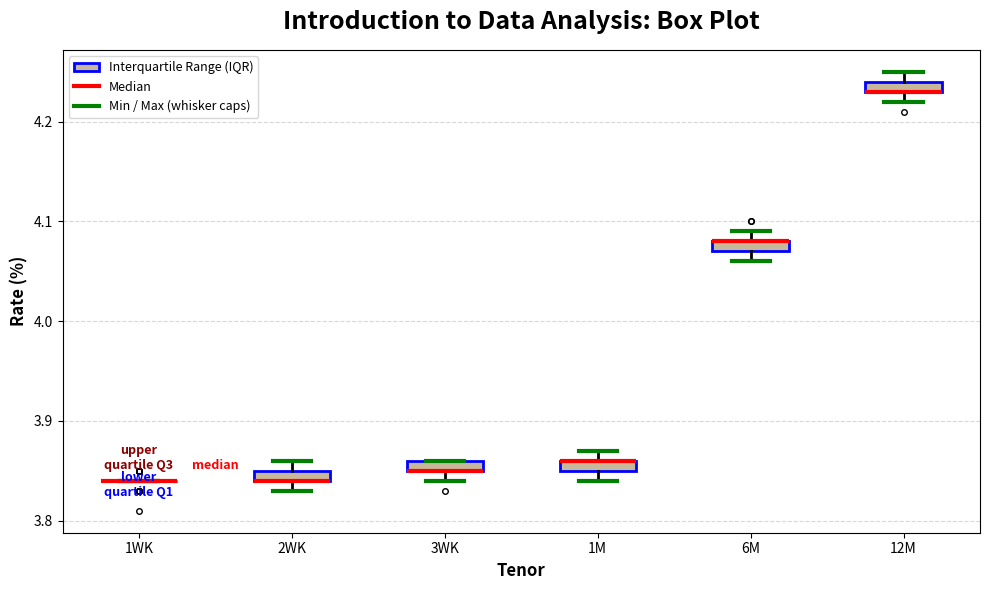

Where is the upper edge of the box for 12M on the y-axis? The values are not printed on the chart, so give them approximately, as read against the axis.

4.24